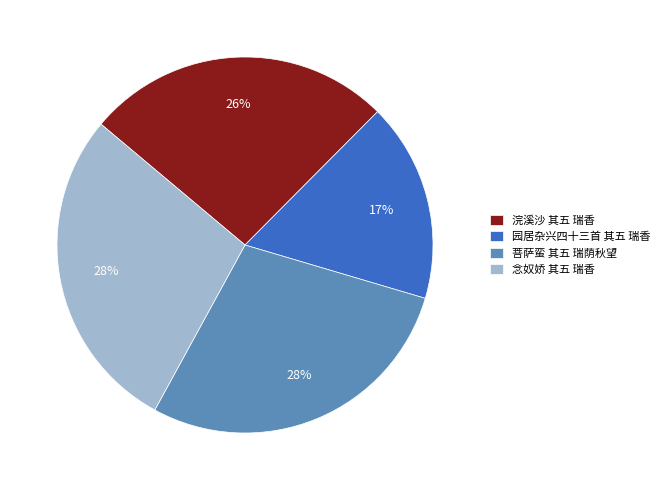

Combined, do 菩萨蛮 其五 瑞荫秋望 and 园居杂兴四十三首 其五 瑞香 account for over 50%?

No